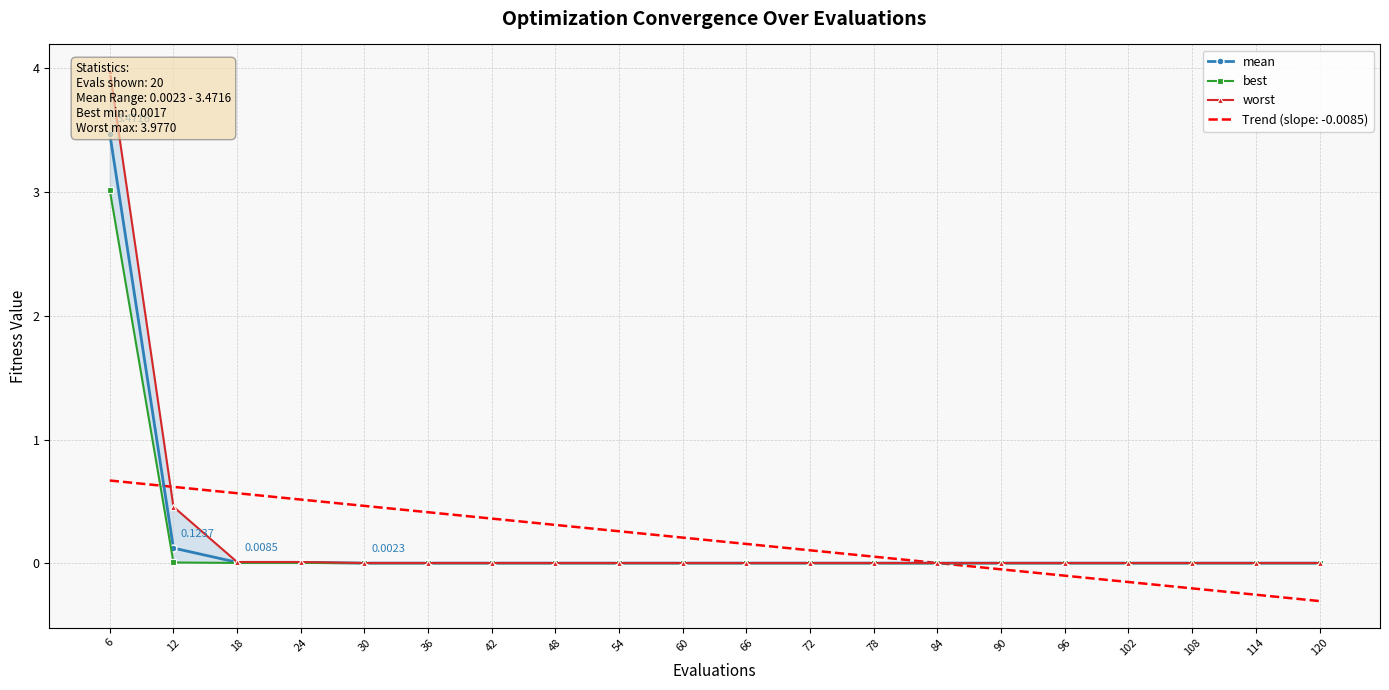

True or false: worst has a value of 0.8 at 12.

False